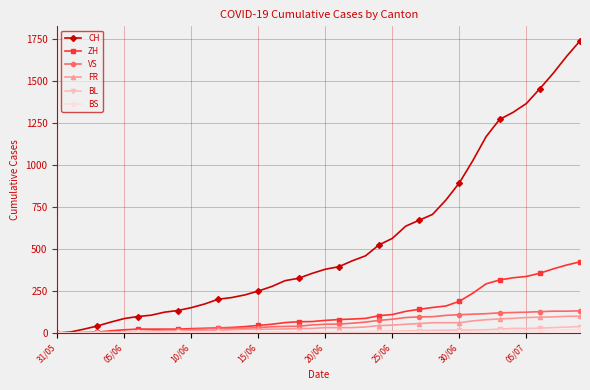

What is the sum of all BL values?

435